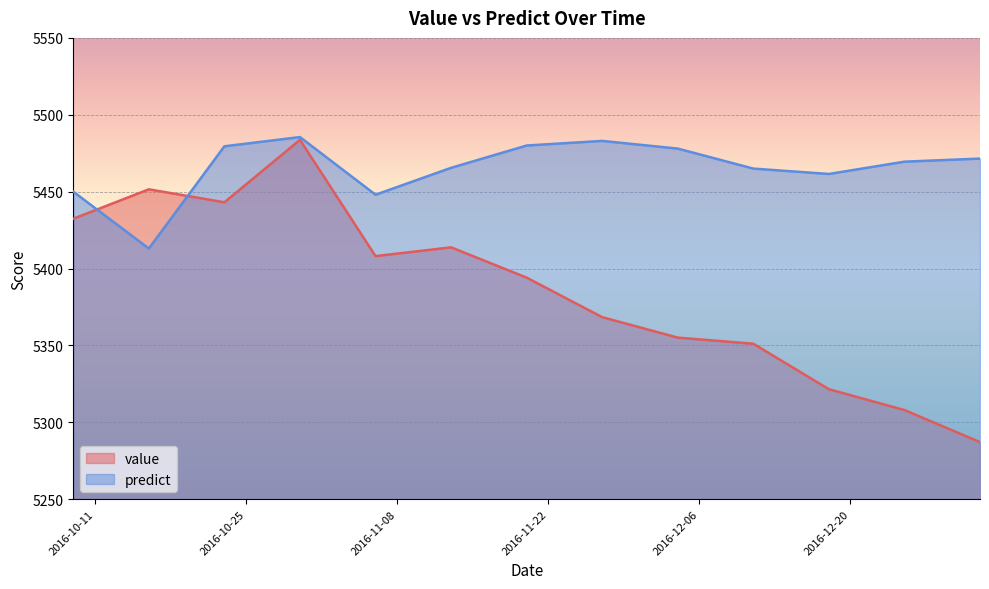

True or false: value has more than 1 interior local peaks.

True